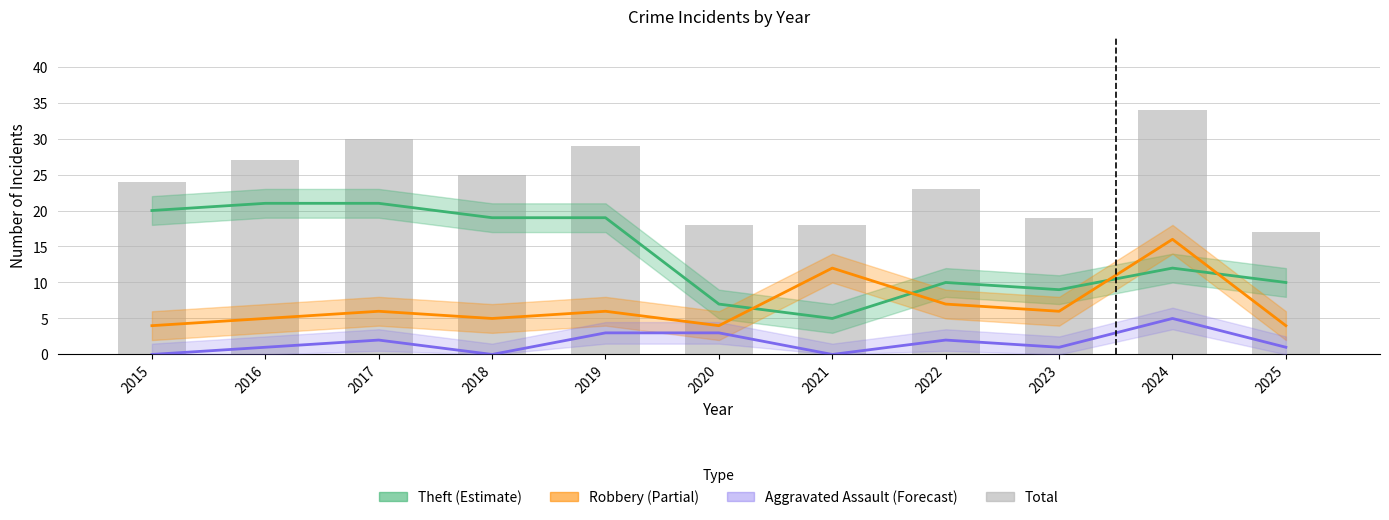

Are the bars horizontal?

No